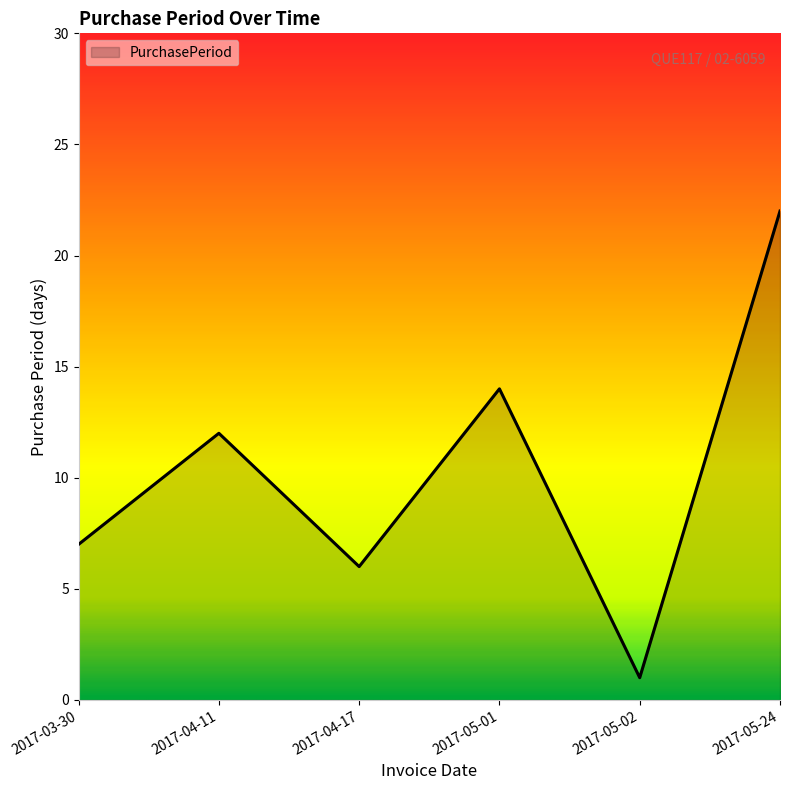

Where is the first local maximum?

2017-04-11